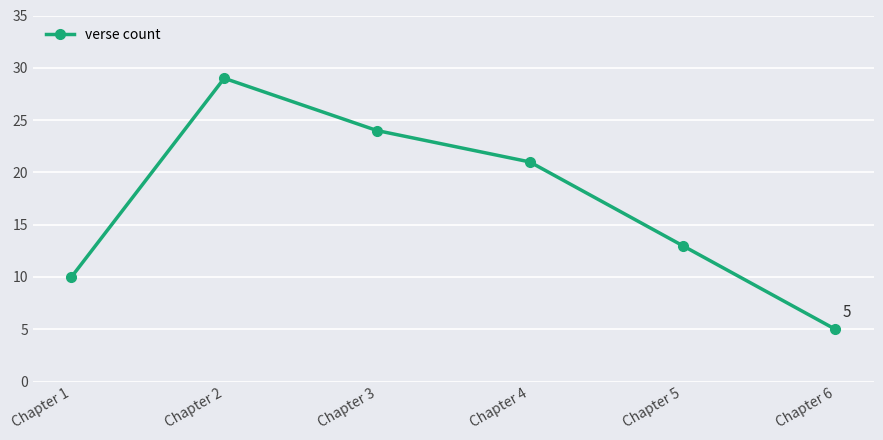

List the labels in order of value, smallest first.

Chapter 6, Chapter 1, Chapter 5, Chapter 4, Chapter 3, Chapter 2